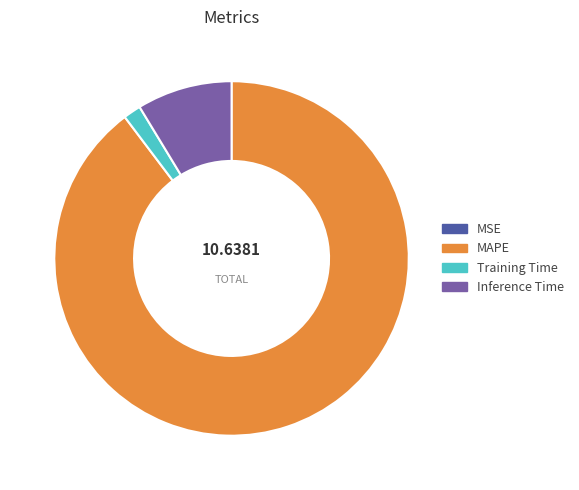

What is the largest slice in the pie chart?

MAPE